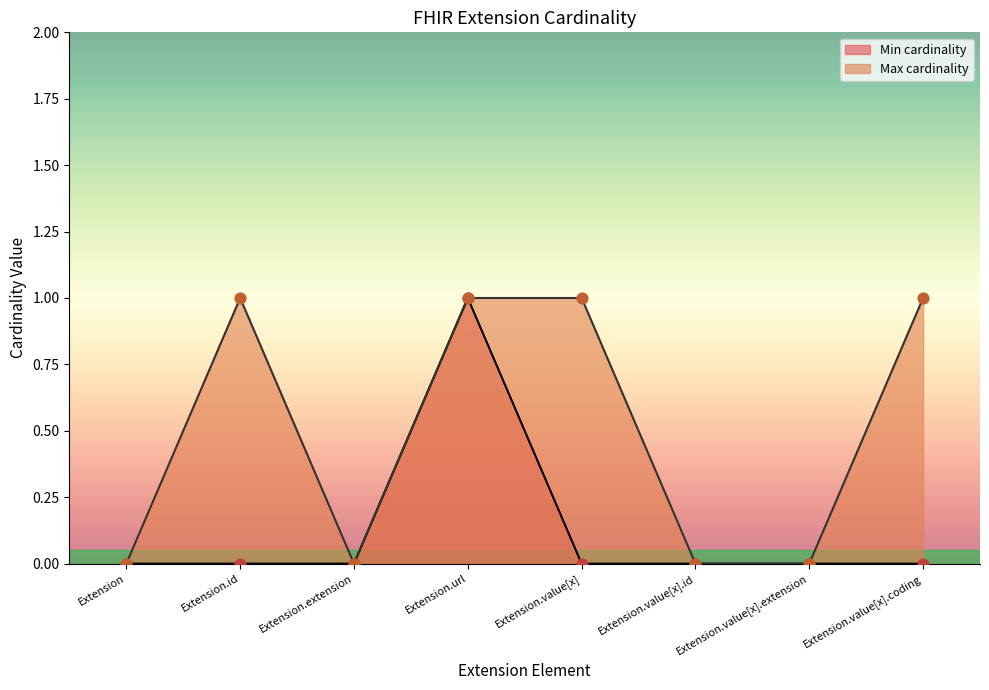

Which series contains the highest Y value?

Min cardinality